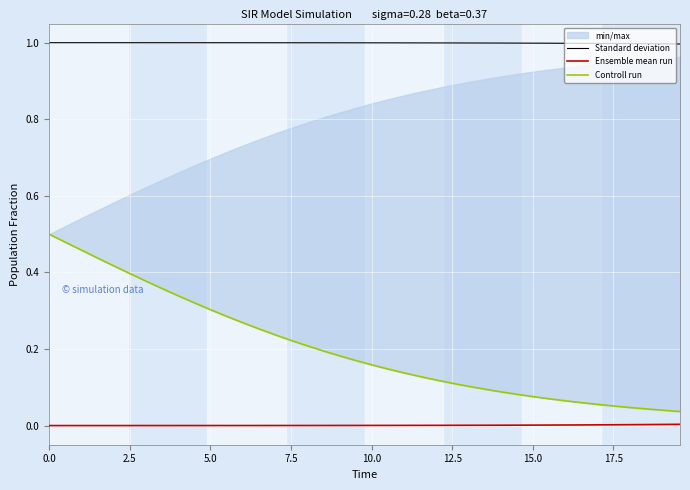

How many categories are shown in the chart?

40